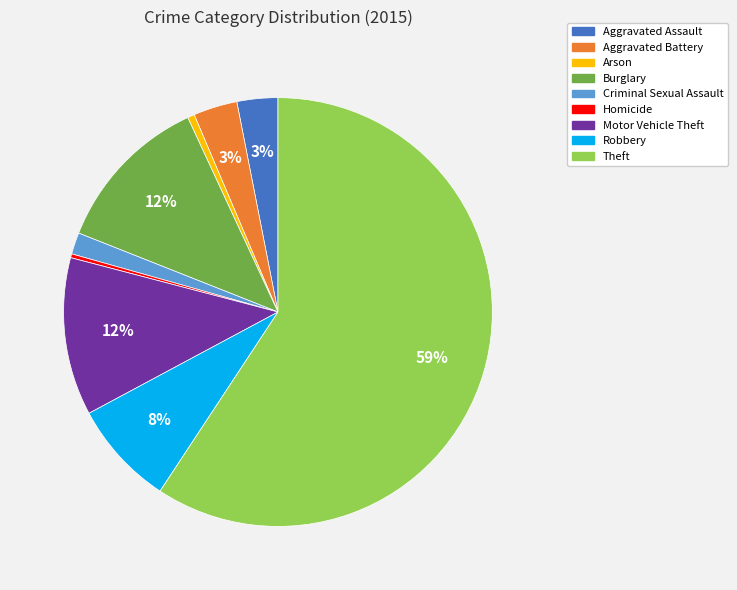

To the nearest percent, what portion does Robbery represent?

8%